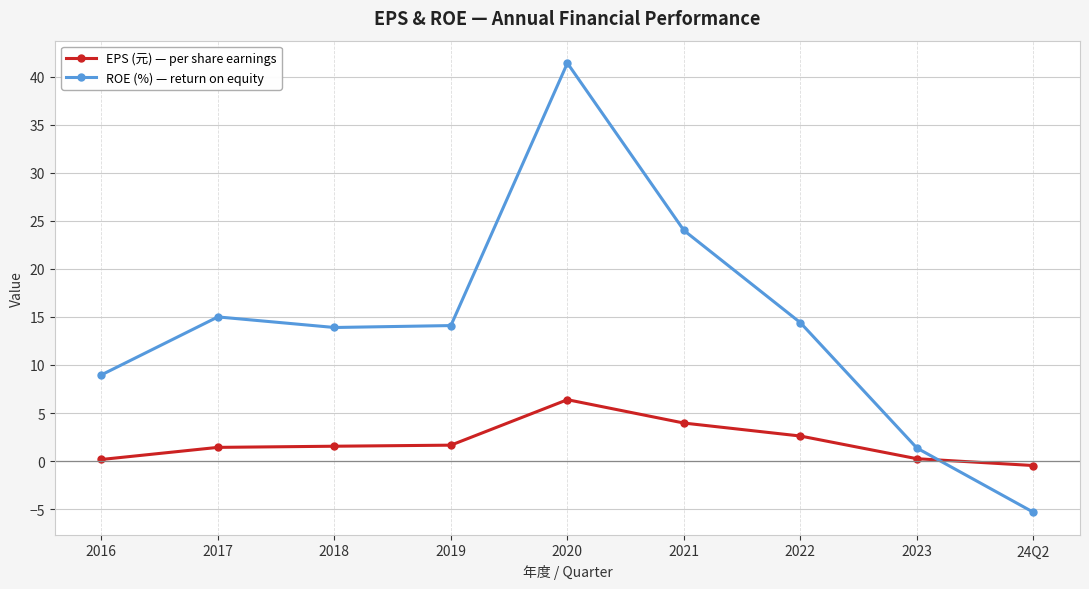

What is the value of the ROE (%) — return on equity point at the 5th from the left?

41.4